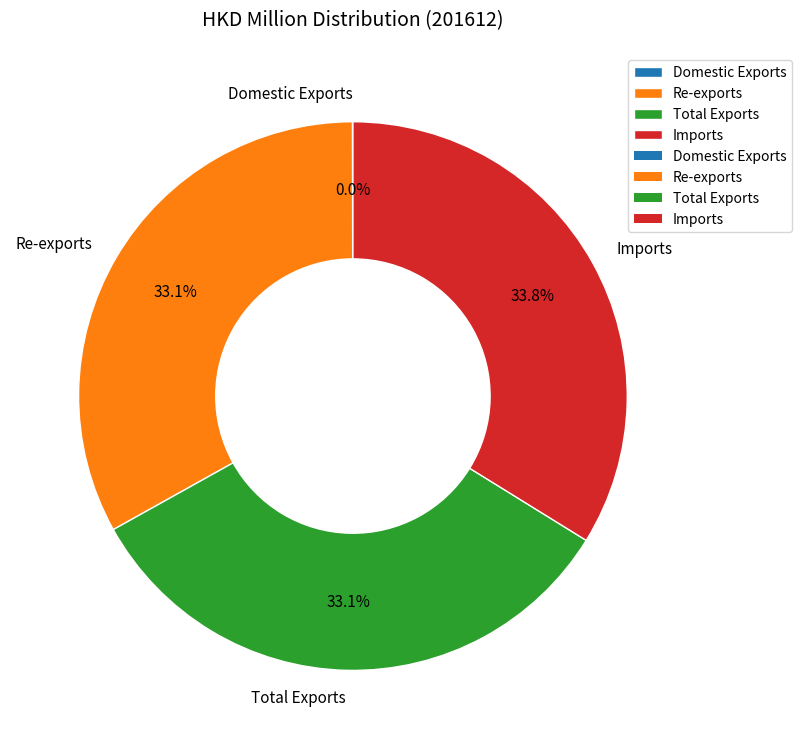

Is there a majority slice in this chart?

No